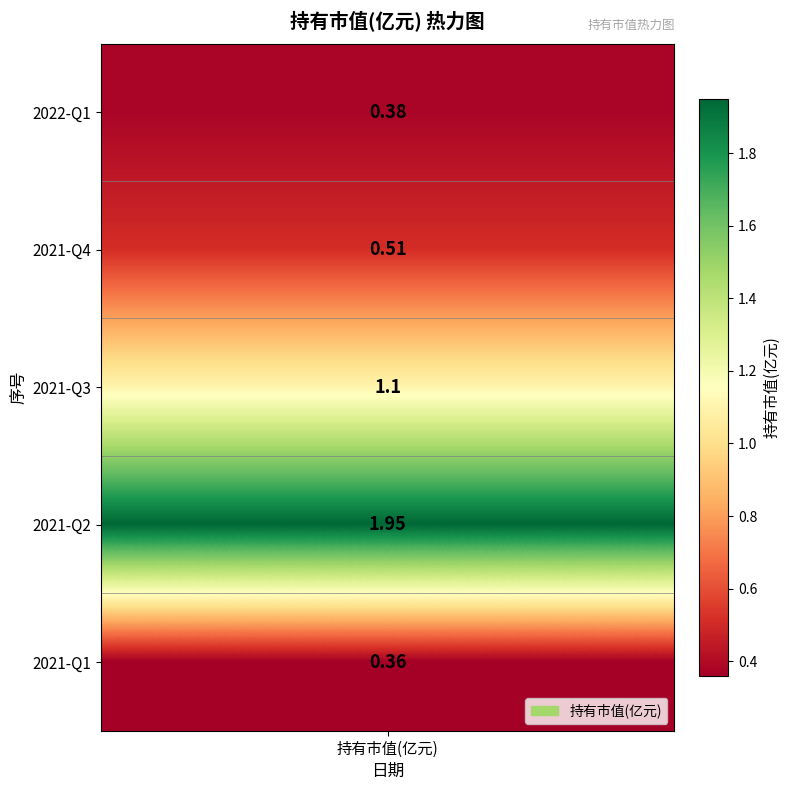

Is it true that the value at 2022-Q1 is 0.4?

True